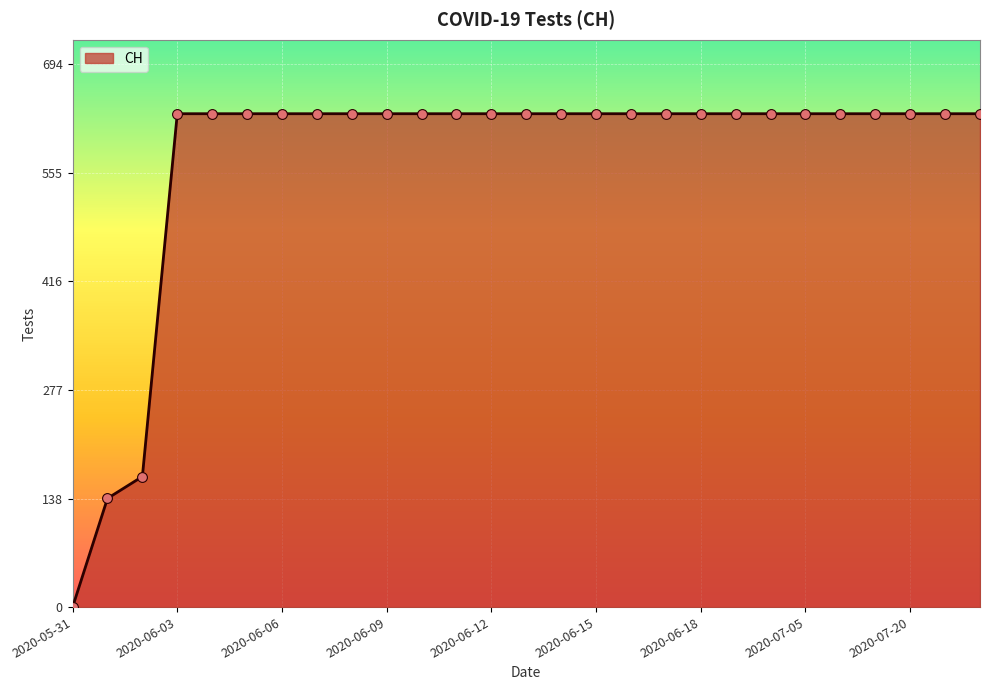

What is the maximum value shown in the chart?

631